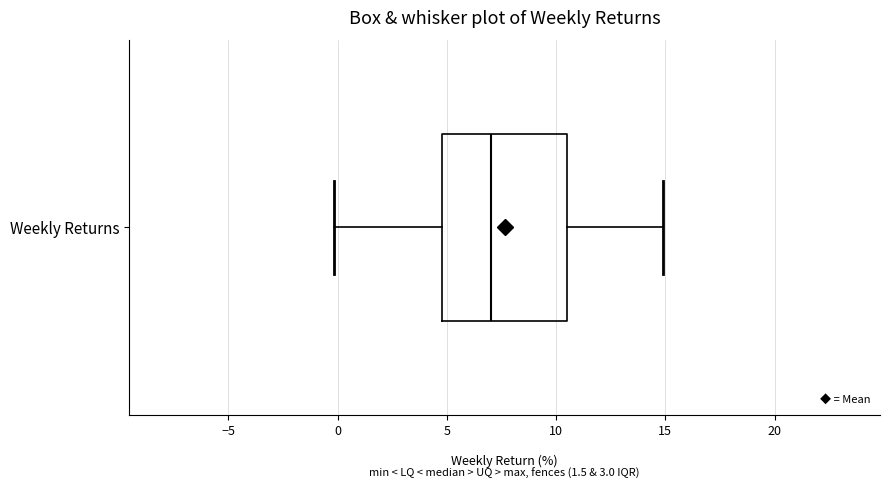

Transcribe this box plot: give where the median line is, the range the box spans, and where the two whiskers end, as read against the x-axis. The values are not printed on the chart, so give them approximately, as read against the axis.

median 7.0, box 5.0 to 10.5, whiskers 0.0 to 15.0